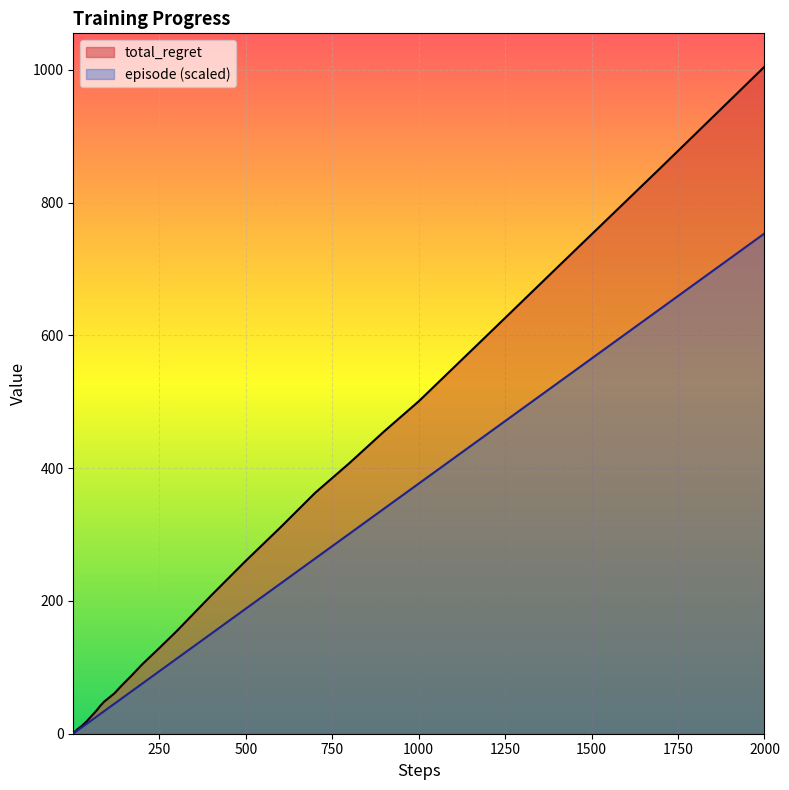

Which series has the largest range (max minus min)?

total_regret